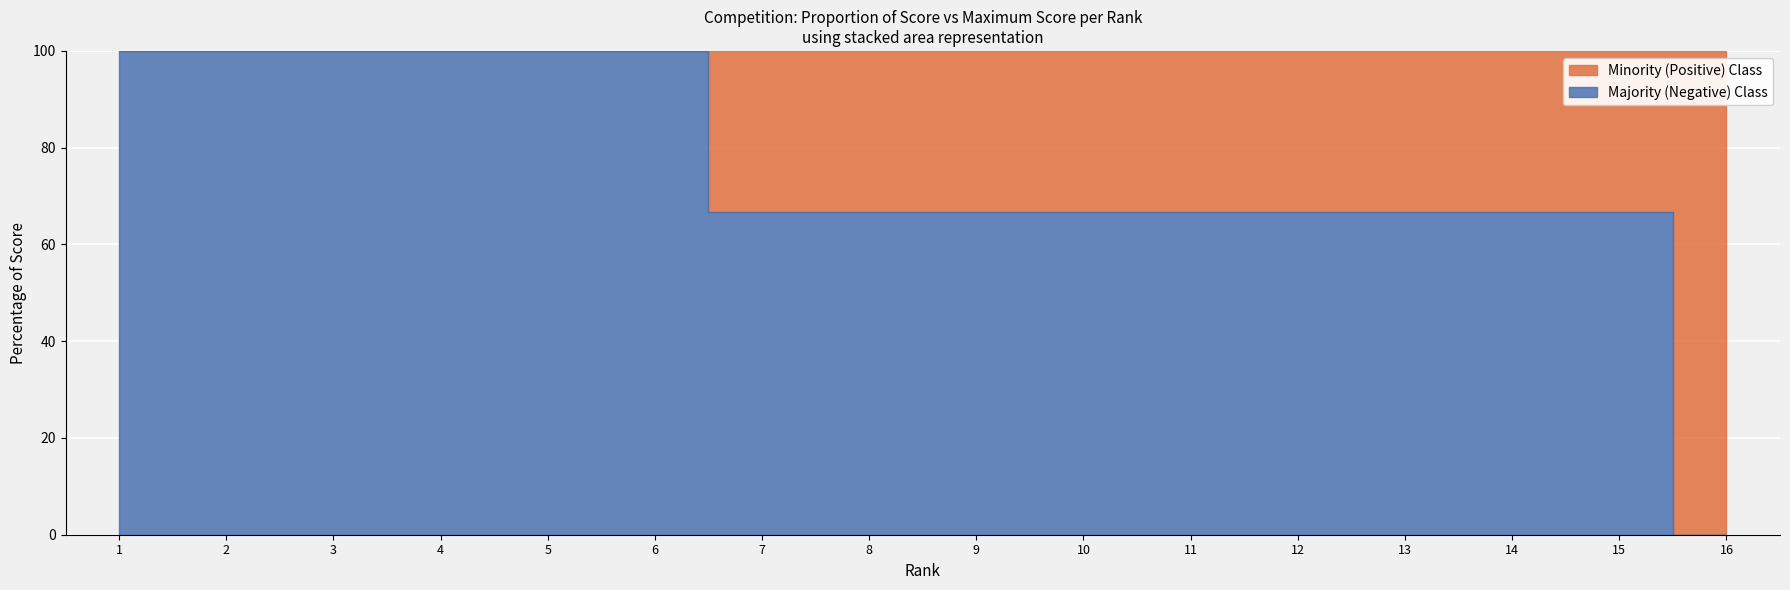

Approximately how many times larger is the value at 11 compared to 3?

0.7